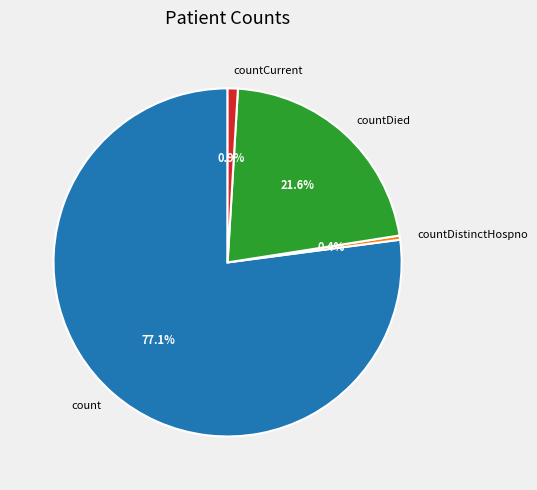

Rank the categories by value from lowest to highest.

countDistinctHospno, countCurrent, countDied, count